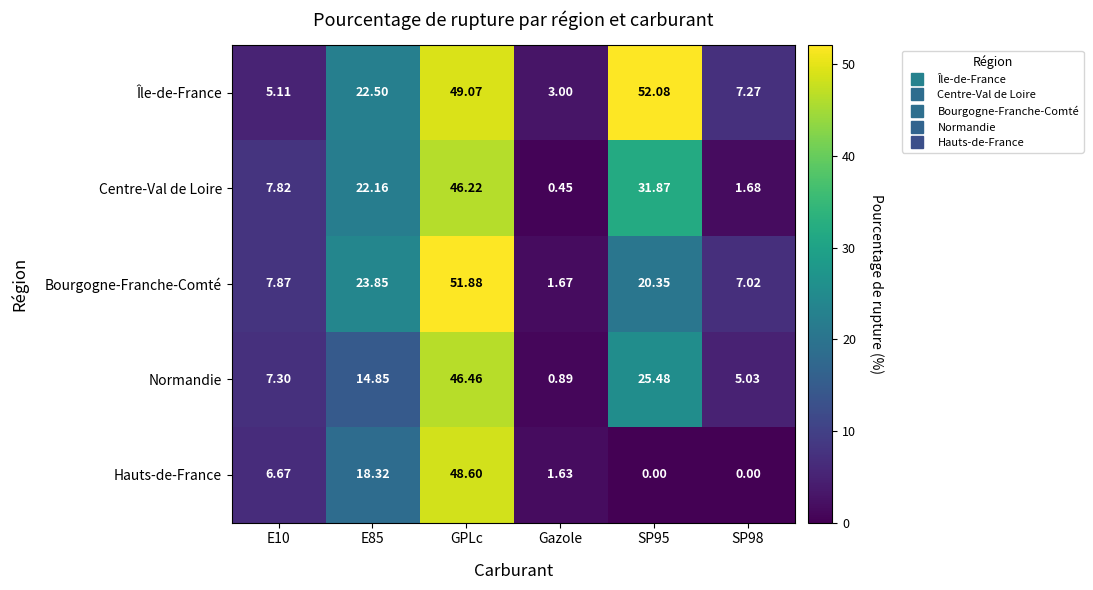

Is the value of Hauts-de-France at Gazole greater than the value of Normandie at SP98?

No